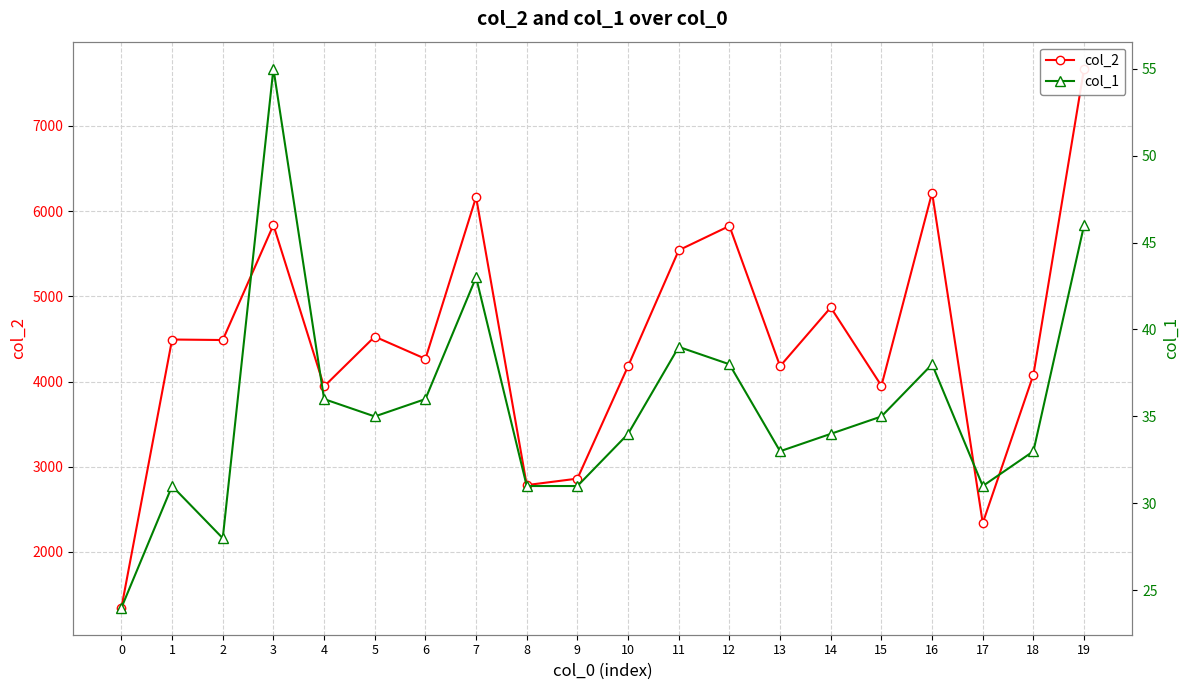

Reading right to left, transcribe all the data shown in this chart.

col_2: 19=7673	18=4080	17=2338	16=6217	15=3950	14=4869	13=4180	12=5826	11=5541	10=4180	9=2860	8=2784	7=6165	6=4266	5=4527	4=3942	3=5837	2=4487	1=4493	0=1344
col_1: 19=46	18=33	17=31	16=38	15=35	14=34	13=33	12=38	11=39	10=34	9=31	8=31	7=43	6=36	5=35	4=36	3=55	2=28	1=31	0=24